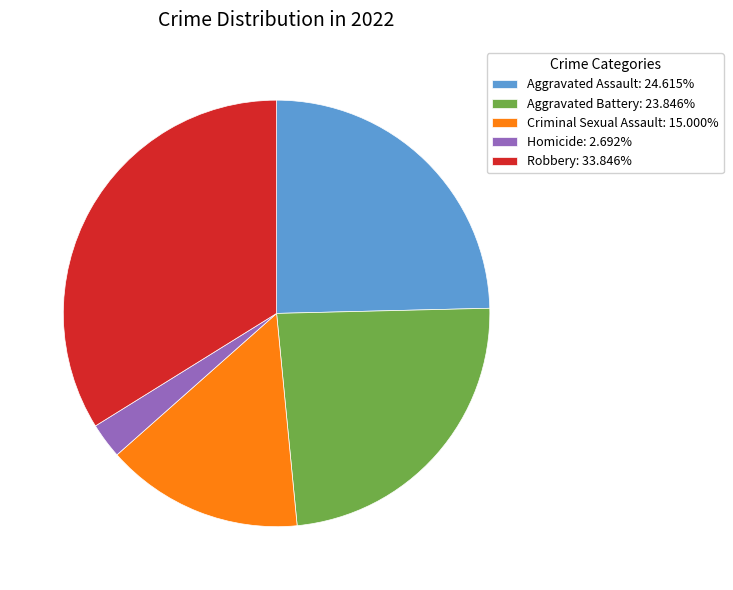

Approximately how many times larger is the value at Aggravated Assault compared to Aggravated Battery?

1.0